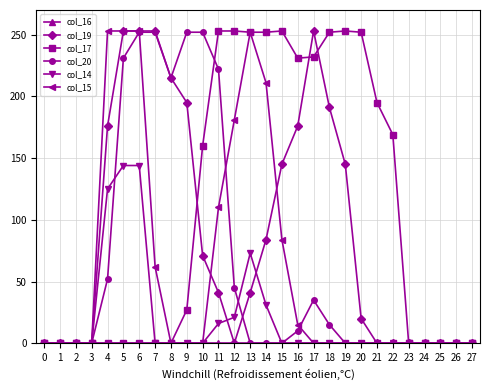

Is this an area chart (filled region under the line)?

No